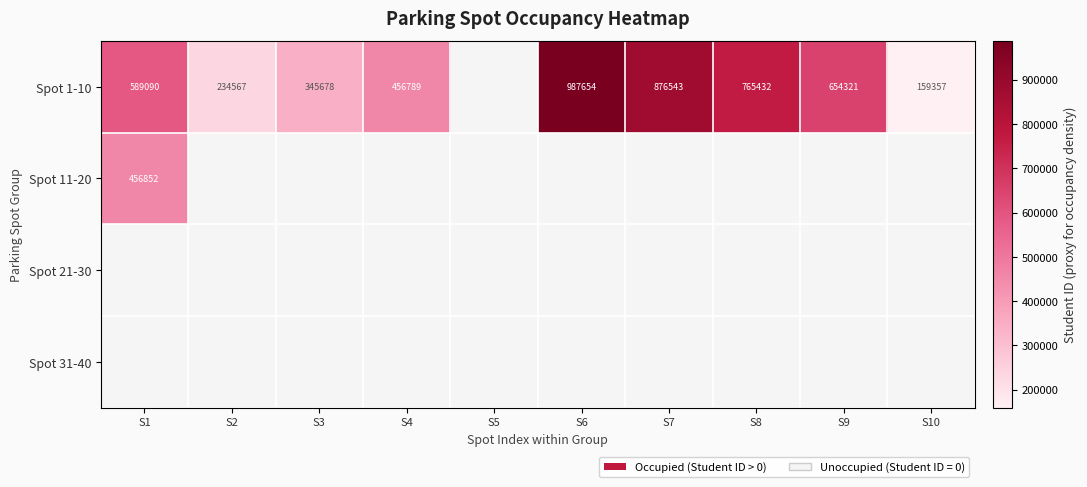

At how many categories does at least one series exceed 702156?

3